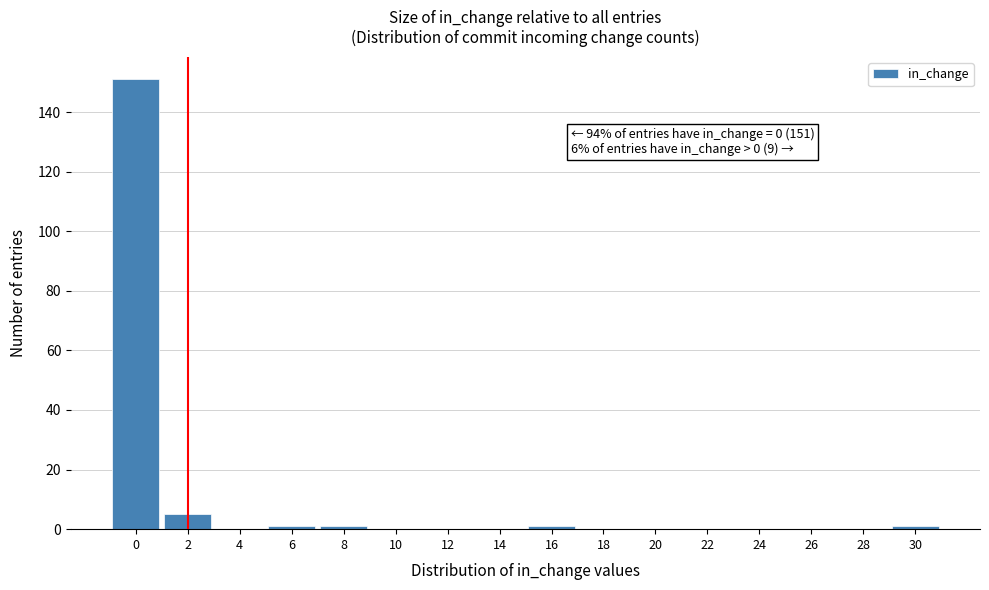

Reading right to left, list all the values displayed in this chart.

30=1	28=0	26=0	24=0	22=0	20=0	18=0	16=1	14=0	12=0	10=0	8=1	6=1	4=0	2=5	0=151